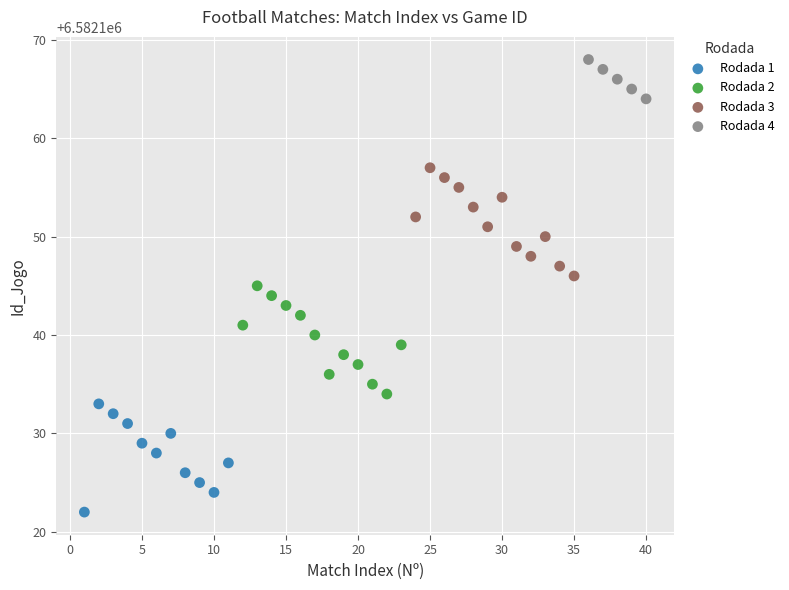

Which series contains the lowest Y value?

Rodada 1